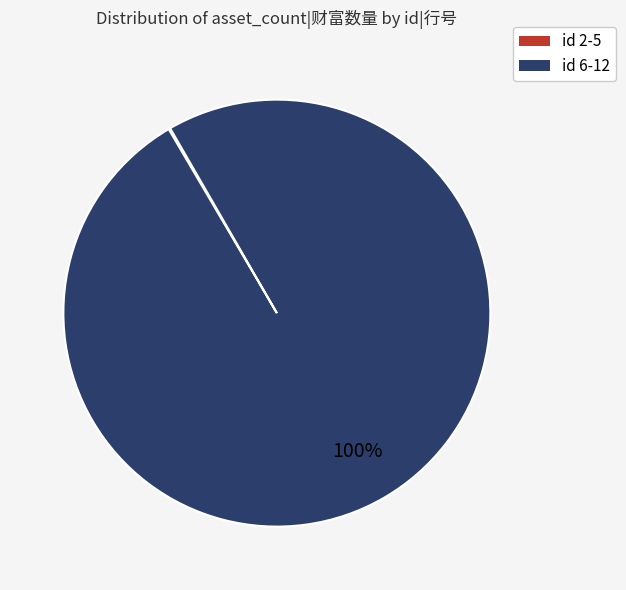

Is there any slice that represents more than half of the pie?

Yes